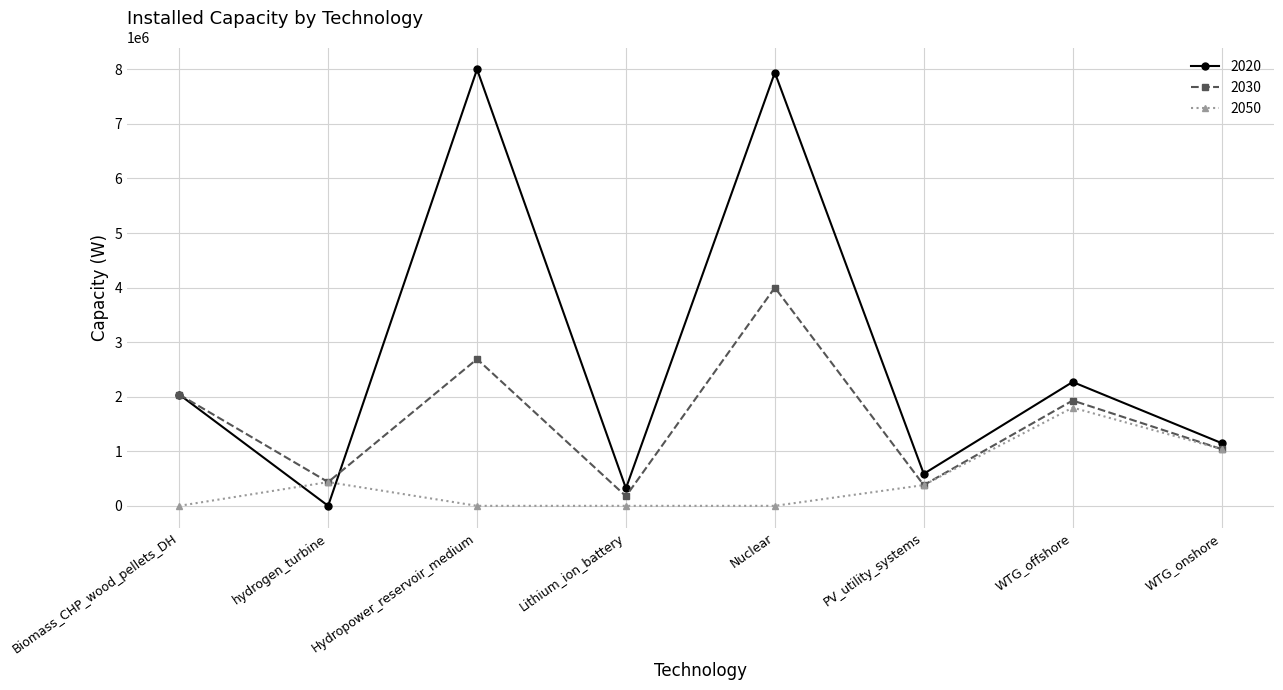

At which category does 2020 reach its first local peak?

Hydropower_reservoir_medium